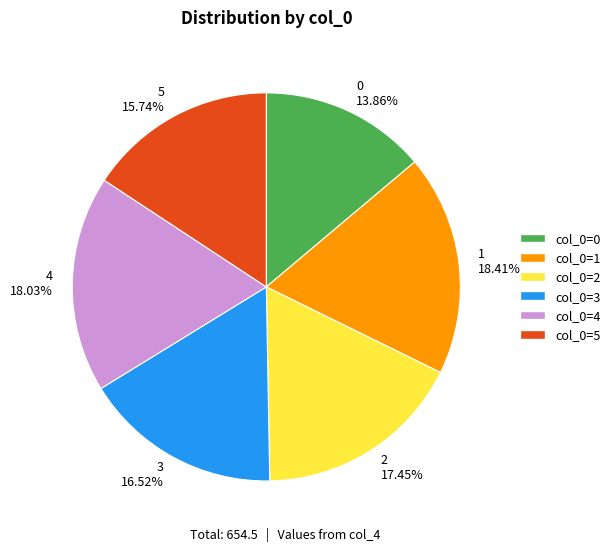

What percentage is NOT represented by 1?

81.6%